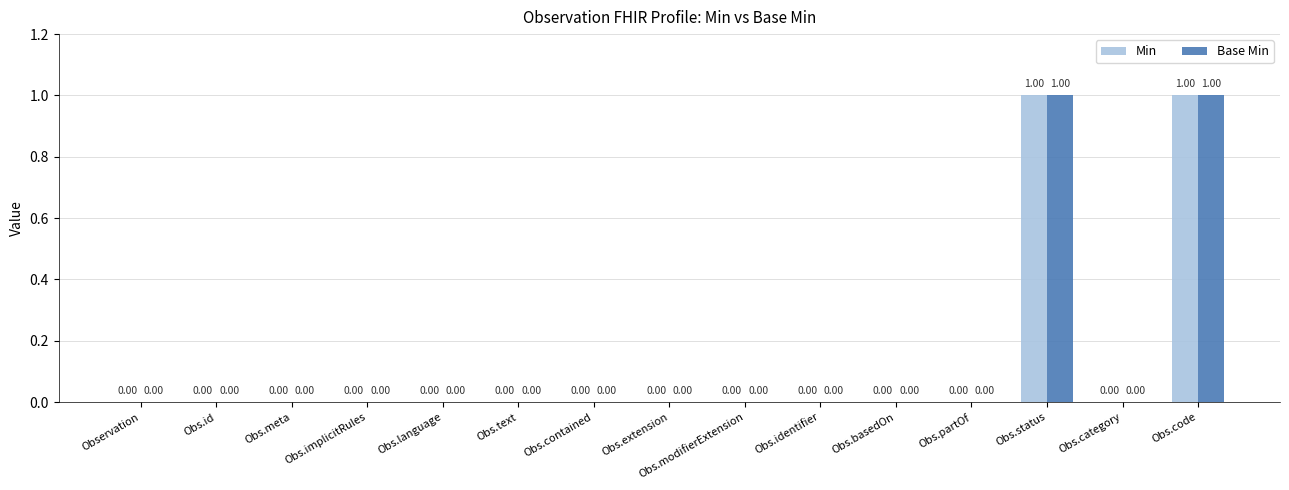

What is the difference between the maximum and second lowest values in the Min series?

1